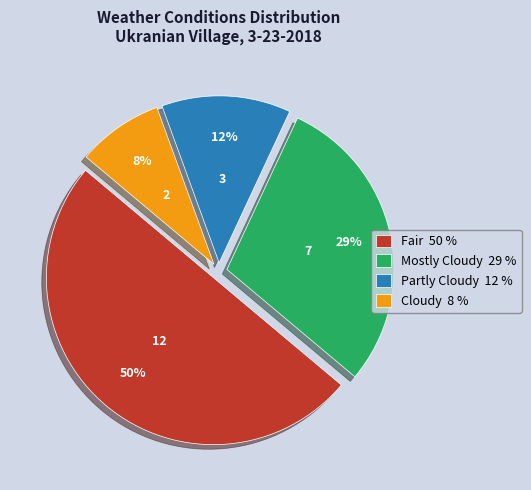

Which has a higher value, Partly Cloudy 12 % or Cloudy 8 %?

Partly Cloudy 12 %